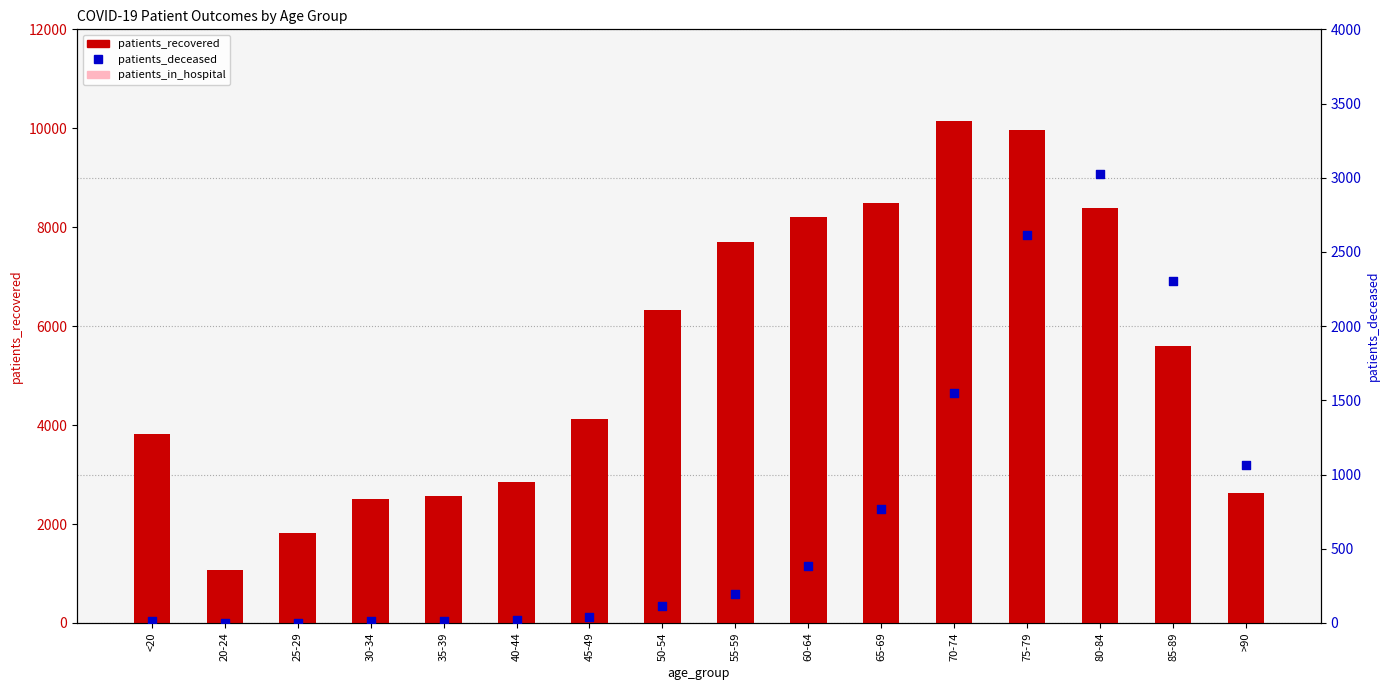

Is the value of patients_in_hospital at 55-59 greater than the value of patients_deceased at 25-29?

Yes